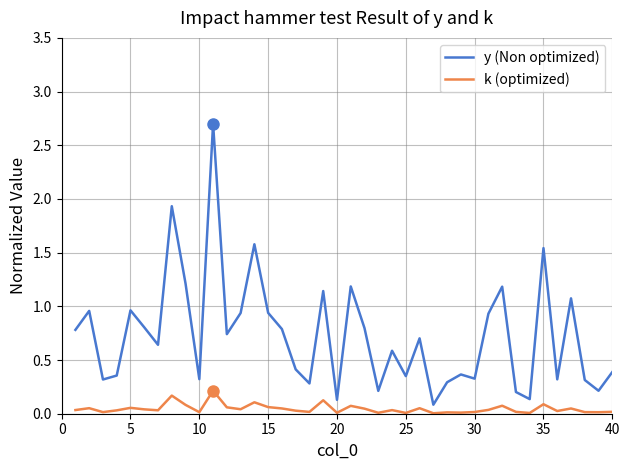

True or false: y (Non optimized) and k (optimized) cross at least once.

False